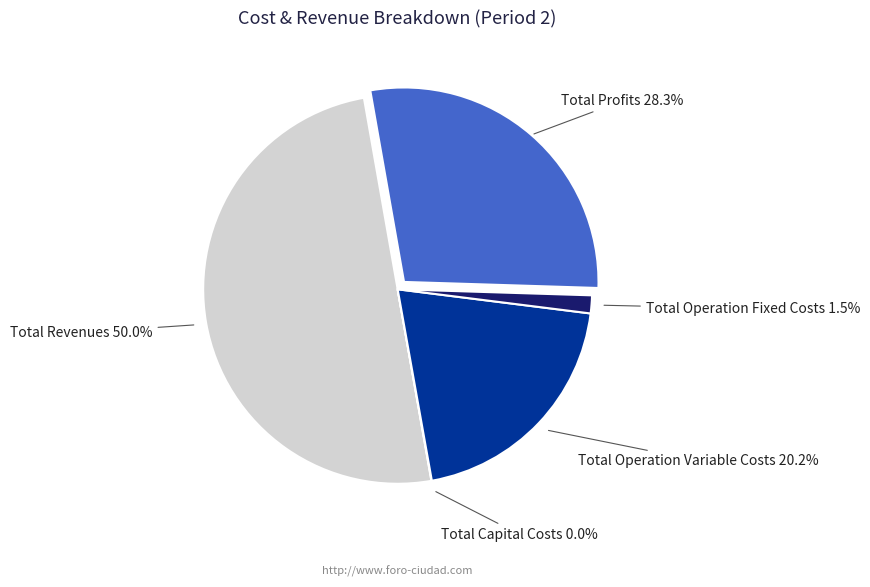

Does Total Profits account for over 50% of the chart?

No